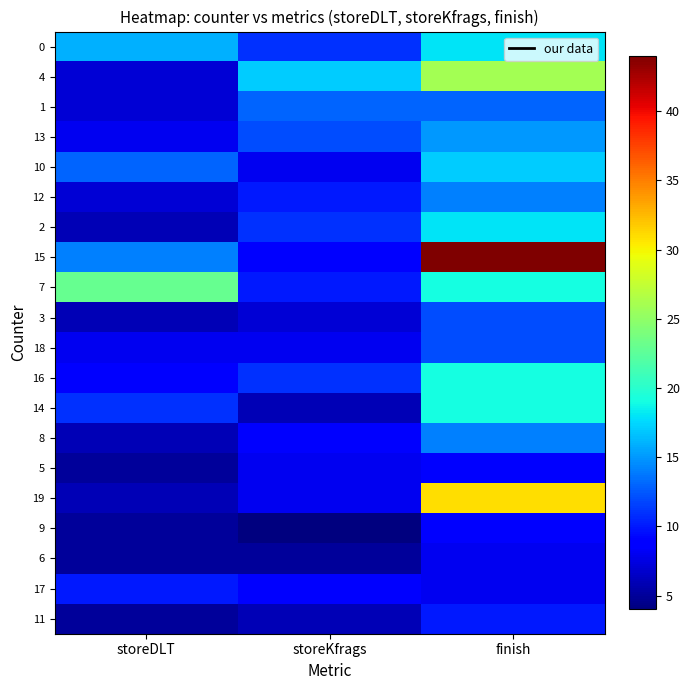

Reading right to left, extract all data points from this chart.

0: finish=18	storeKfrags=11	storeDLT=16
4: finish=26	storeKfrags=17	storeDLT=7
1: finish=13	storeKfrags=13	storeDLT=7
13: finish=15	storeKfrags=12	storeDLT=8
10: finish=17	storeKfrags=8	storeDLT=13
12: finish=14	storeKfrags=10	storeDLT=7
2: finish=18	storeKfrags=11	storeDLT=6
15: finish=44	storeKfrags=9	storeDLT=14
7: finish=19	storeKfrags=10	storeDLT=23
3: finish=12	storeKfrags=7	storeDLT=6
18: finish=12	storeKfrags=8	storeDLT=8
16: finish=19	storeKfrags=11	storeDLT=9
14: finish=19	storeKfrags=6	storeDLT=11
8: finish=14	storeKfrags=9	storeDLT=6
5: finish=9	storeKfrags=8	storeDLT=5
19: finish=31	storeKfrags=8	storeDLT=6
9: finish=9	storeKfrags=4	storeDLT=5
6: finish=8	storeKfrags=5	storeDLT=5
17: finish=8	storeKfrags=9	storeDLT=10
11: finish=10	storeKfrags=6	storeDLT=5